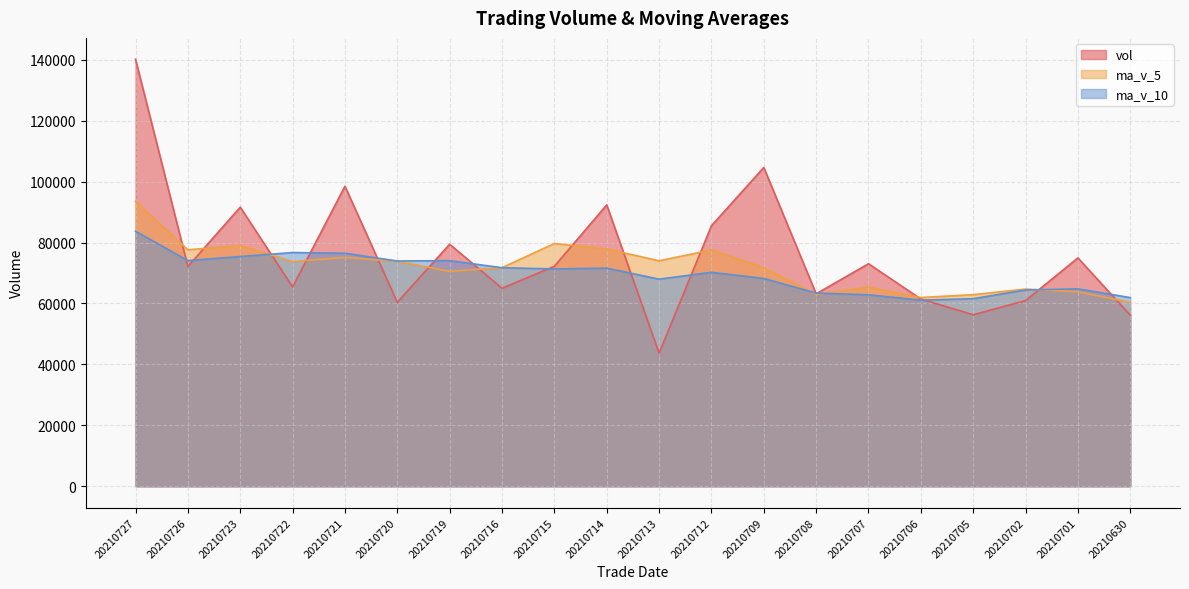

Reading right to left, transcribe all the data shown in this chart.

vol: 20210630=56161.0	20210701=74936.2	20210702=60935.4	20210705=56285.2	20210706=61458.4	20210707=73024.2	20210708=63159.7	20210709=104619.8	20210712=85488.6	20210713=43690.5	20210714=92342.5	20210715=72203.4	20210716=64973.7	20210719=79430.8	20210720=60380.5	20210721=98460.3	20210722=65429.8	20210723=91593.3	20210726=72108.2	20210727=140135.1
ma_v_5: 20210630=60358.0	20210701=63811.1	20210702=64717.5	20210705=62880.1	20210706=61955.3	20210707=65327.9	20210708=62972.6	20210709=71709.5	20210712=77550.1	20210713=73996.6	20210714=77860.2	20210715=79668.9	20210716=71739.7	20210719=70528.2	20210720=73866.2	20210721=75089.7	20210722=73735.0	20210723=79059.0	20210726=77594.4	20210727=93545.4
ma_v_10: 20210630=61920.7	20210701=64784.9	20210702=64414.4	20210705=61567.8	20210706=61077.6	20210707=62842.9	20210708=63391.8	20210709=68213.5	20210712=70215.1	20210713=67975.9	20210714=71594.1	20210715=71320.8	20210716=71724.6	20210719=74039.2	20210720=73931.4	20210721=76475.0	20210722=76702.0	20210723=75399.3	20210726=74061.3	20210727=83705.8